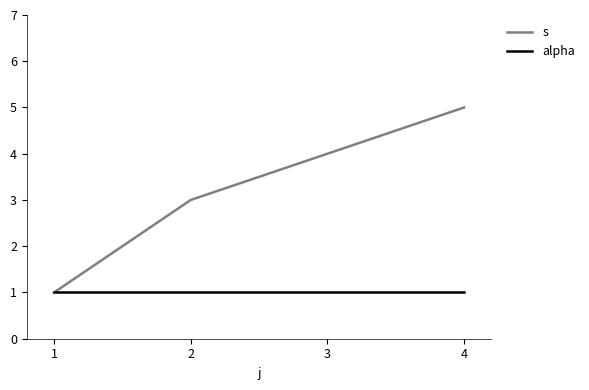

Which category has the highest value in the s series?

4